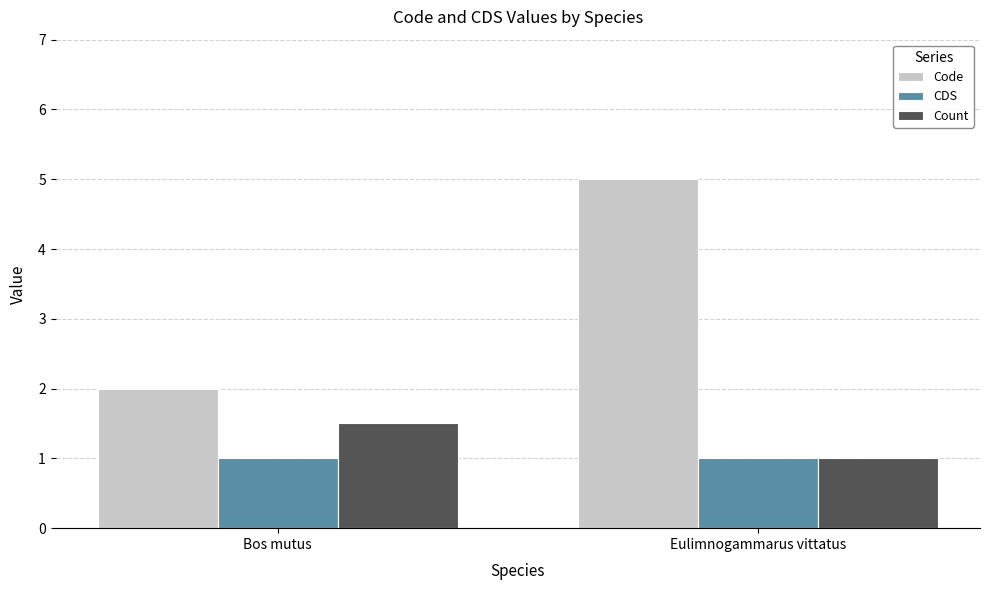

What is the spread (max minus min) of values at Eulimnogammarus vittatus?

4.0